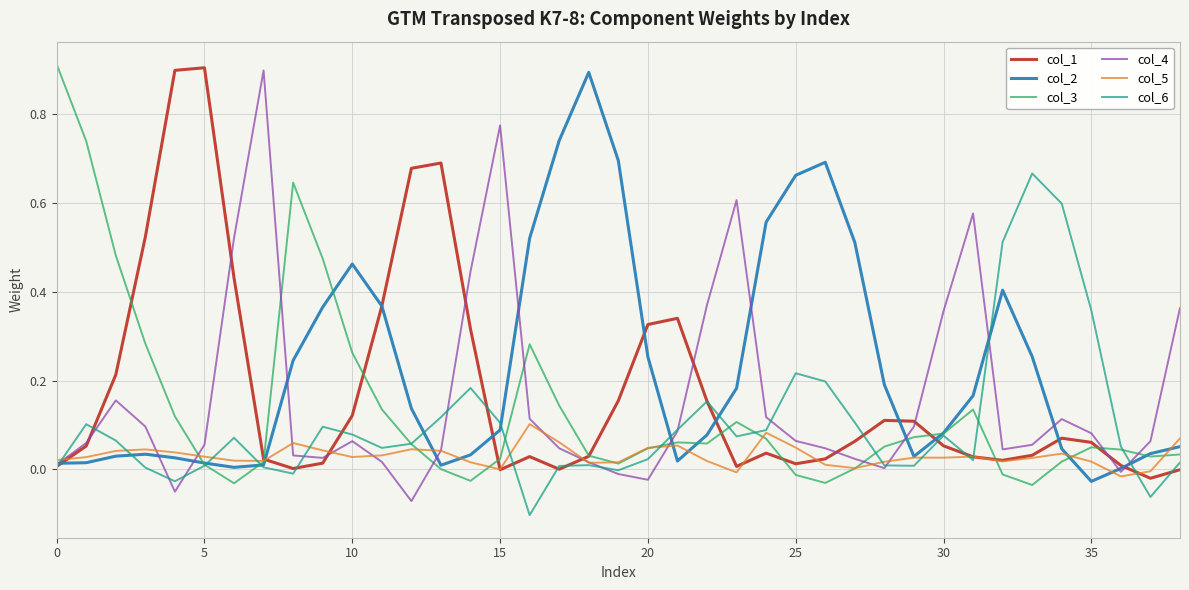

Which series has the largest total across all categories?

col_2